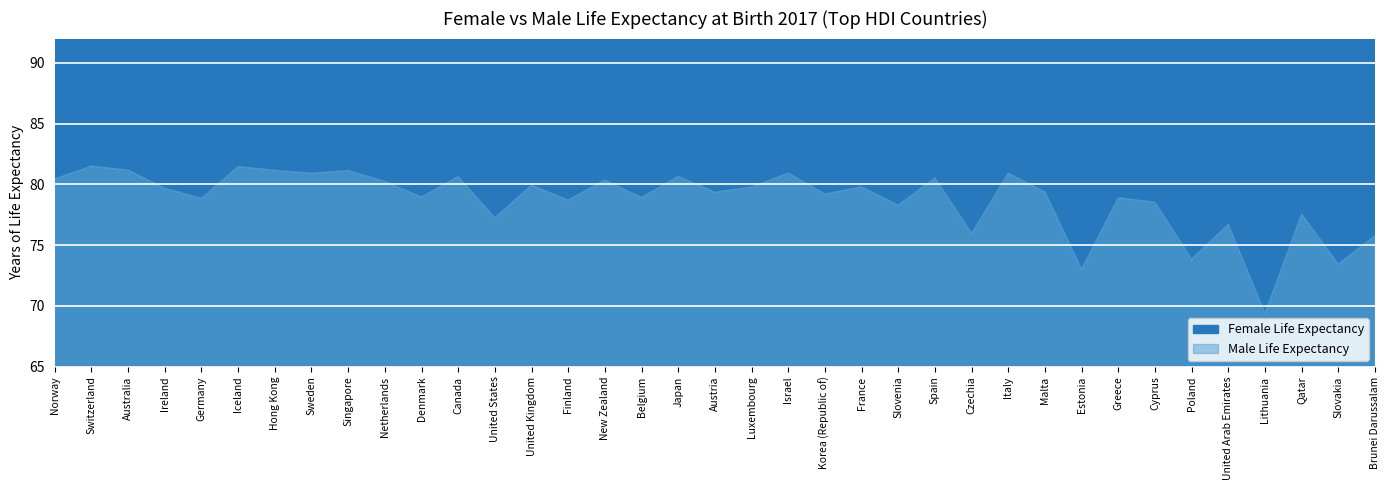

Reading left to right, extract all data points from this chart.

Female Life Expectancy: 84.2	85.3	85.0	83.6	83.5	84.4	87.1	84.3	85.2	83.7	82.8	84.4	81.8	83.4	84.3	83.7	83.6	87.1	84.1	84.1	84.3	85.3	85.6	83.9	86.0	81.7	85.3	82.6	82.0	83.9	82.8	81.6	78.9	80.0	80.0	80.4	79.1
Male Life Expectancy: 80.5	81.5	81.2	79.7	78.9	81.5	81.2	80.9	81.1	80.3	79.0	80.7	77.3	79.9	78.7	80.4	78.9	80.7	79.4	79.8	80.9	79.2	79.8	78.3	80.5	76.0	80.9	79.4	73.0	78.9	78.5	73.9	76.7	69.4	77.6	73.4	75.8